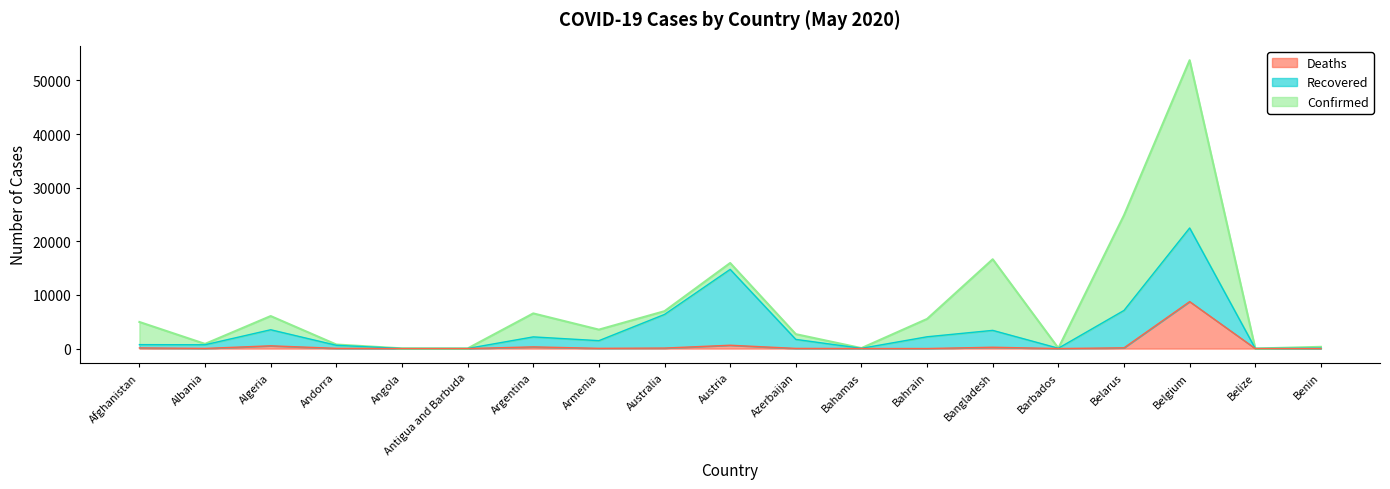

What is the value of the Deaths point at the 3rd from the left?

515